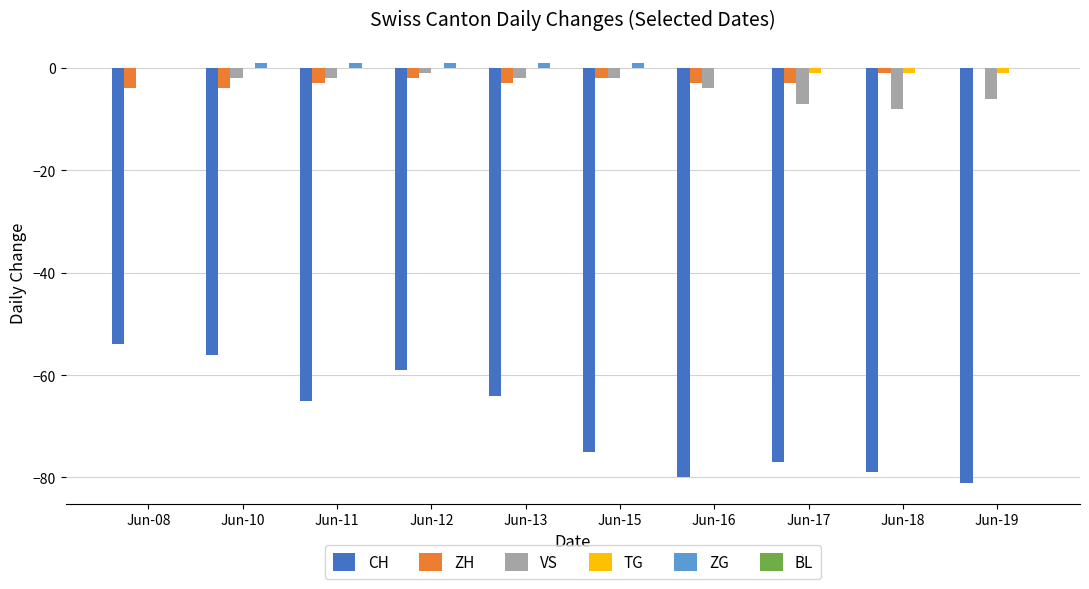

Are the bars grouped side by side (vs. stacked)?

Yes